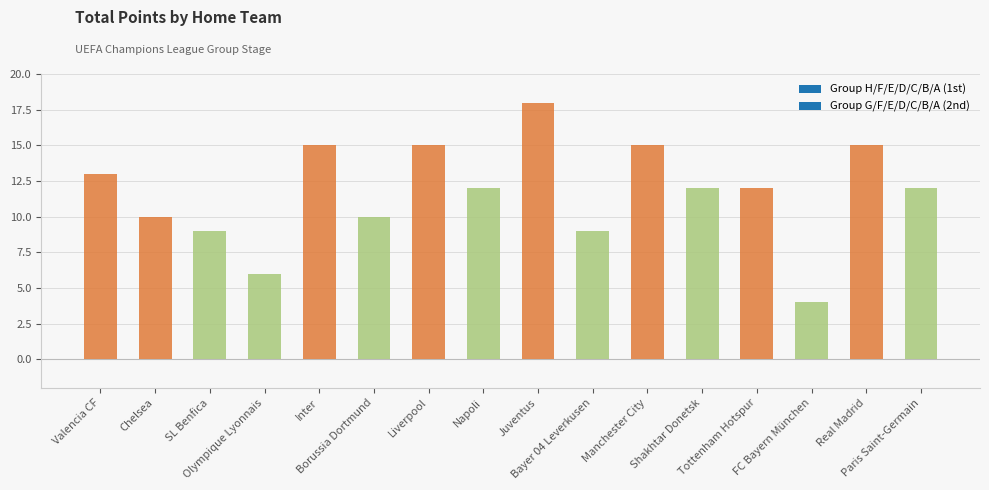

How many data points are above 12?

6